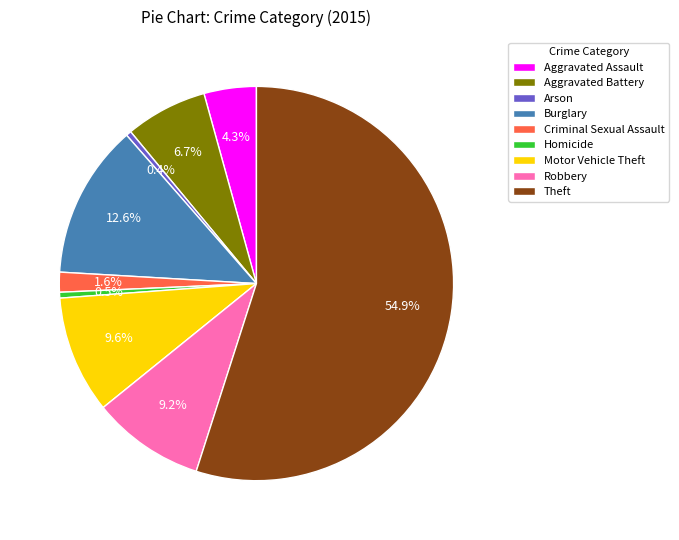

Is it true that Burglary is 13% of the pie?

True